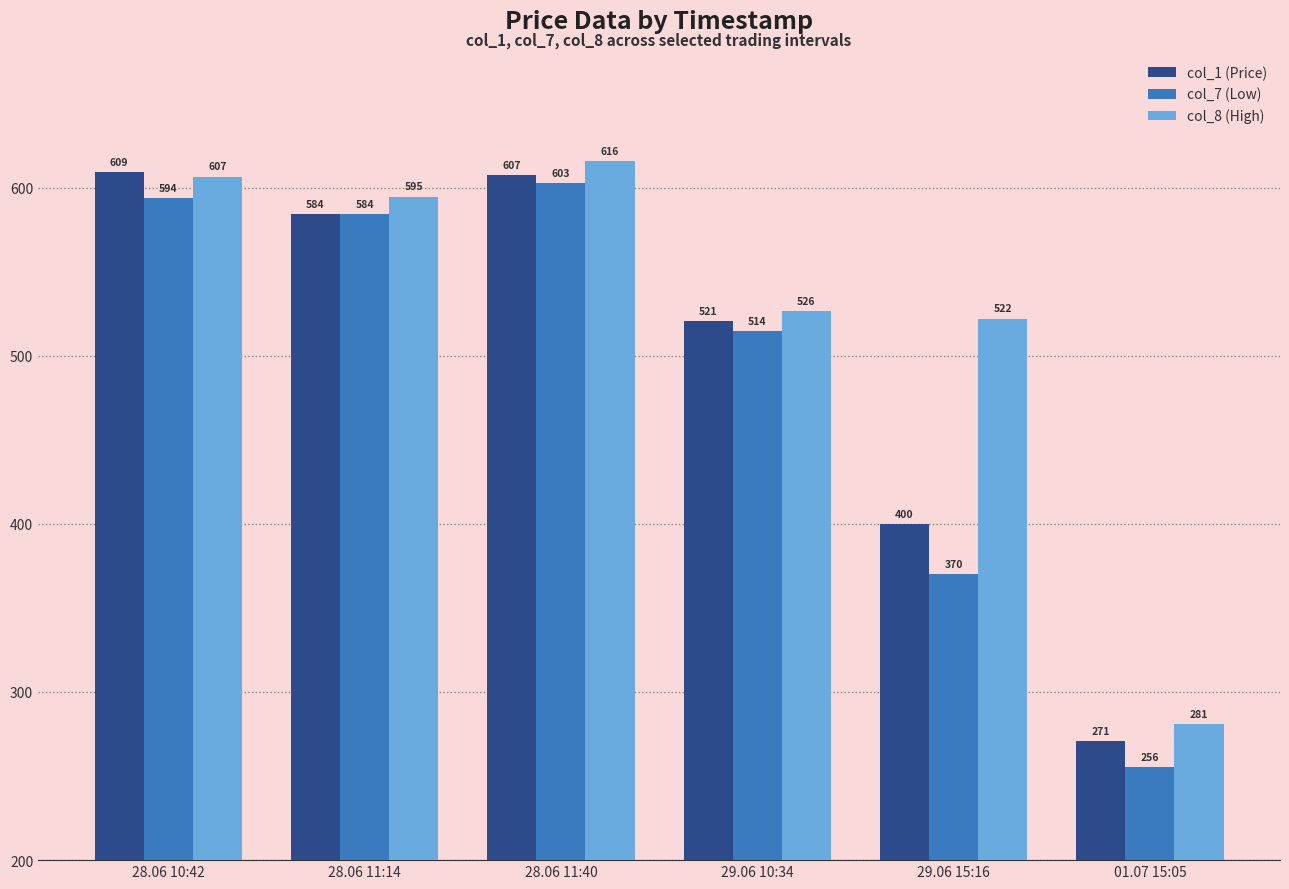

What is the difference between the col_1 (Price) values at 28.06 11:14 and 29.06 10:34?

63.4